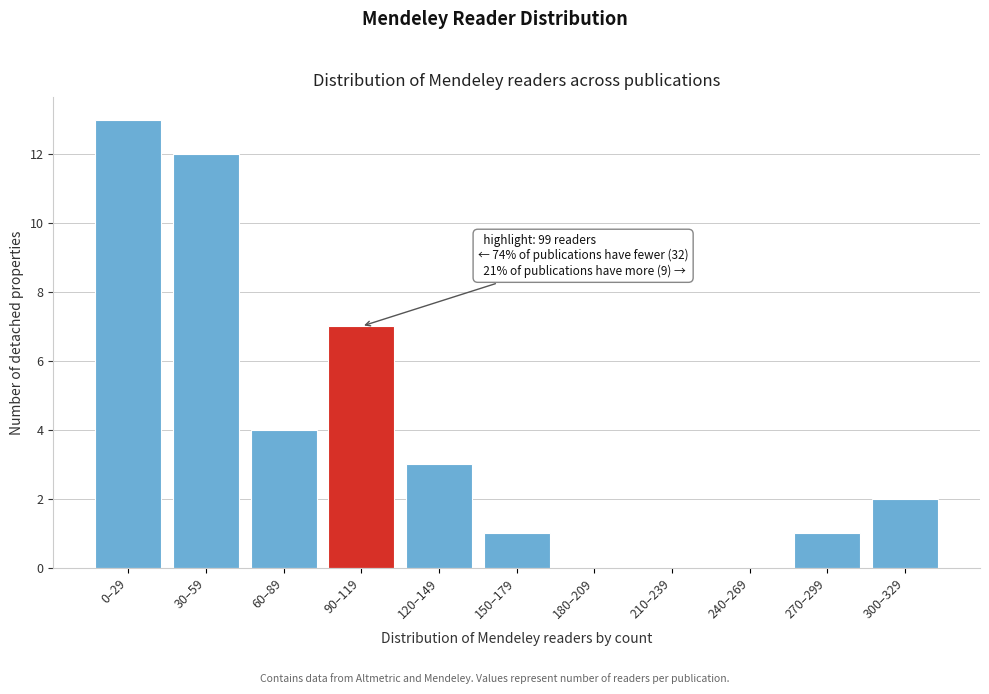

Reading left to right, transcribe all the data shown in this chart.

0–29=13	30–59=12	60–89=4	90–119=7	120–149=3	150–179=1	180–209=0	210–239=0	240–269=0	270–299=1	300–329=2